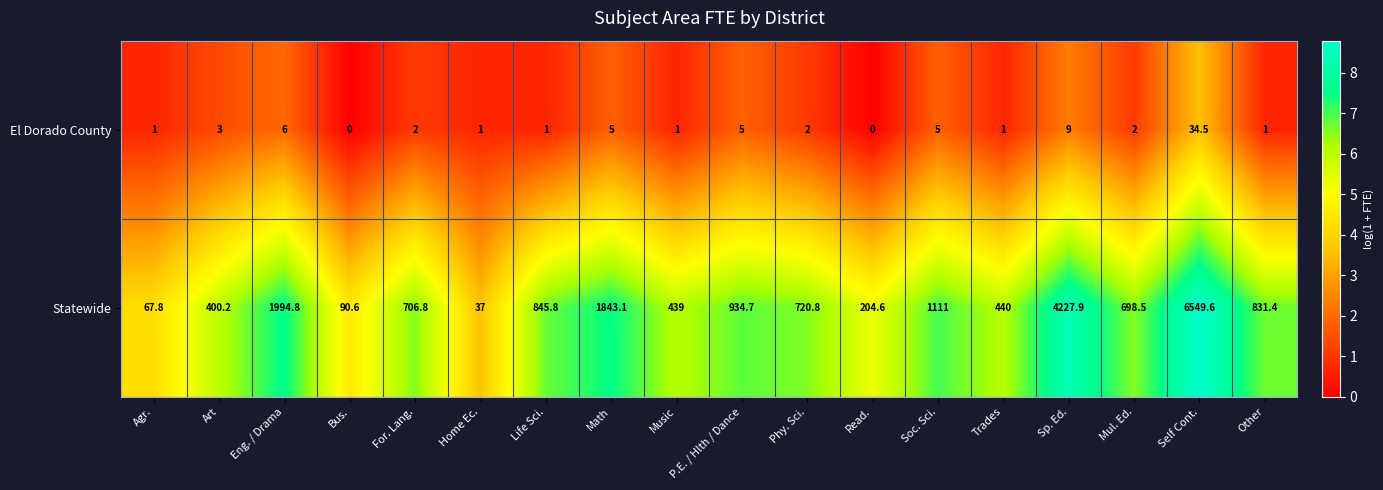

At Math, list the series in order from largest to smallest.

Statewide, El Dorado County